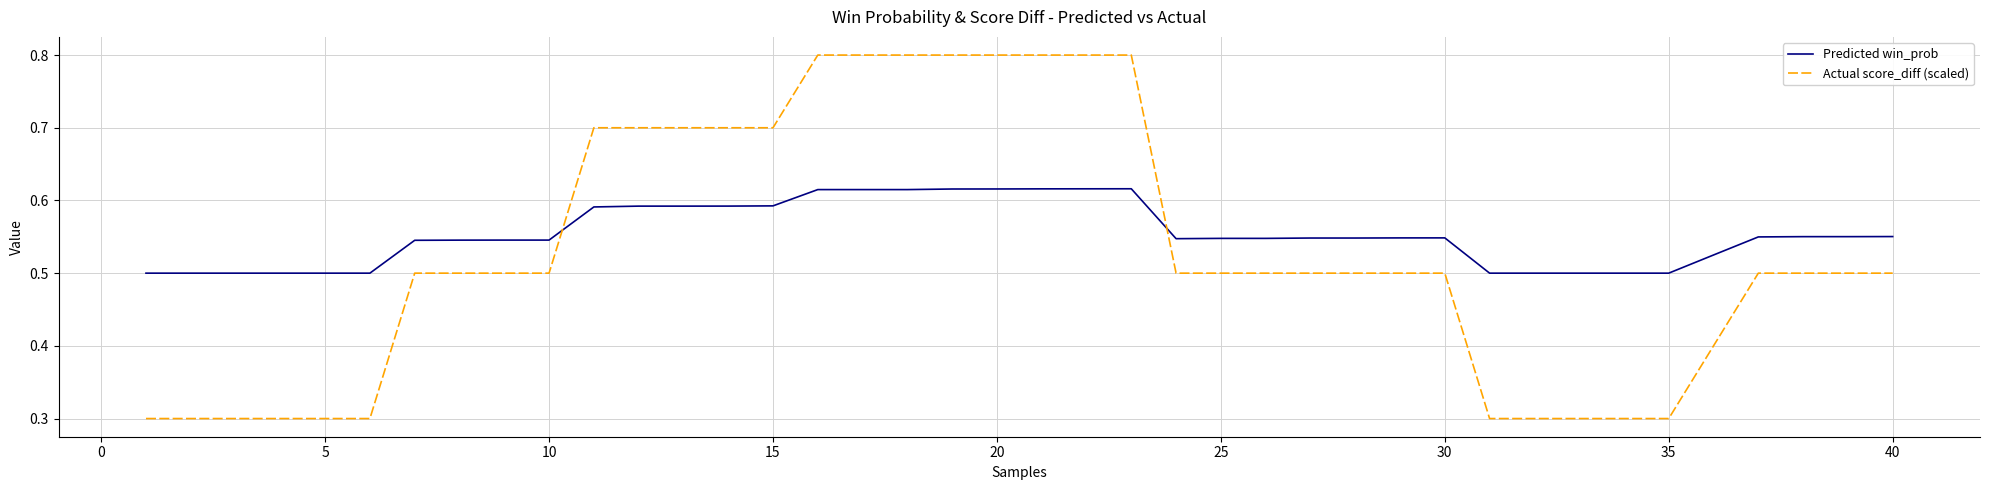

What is the smallest value displayed?

0.3